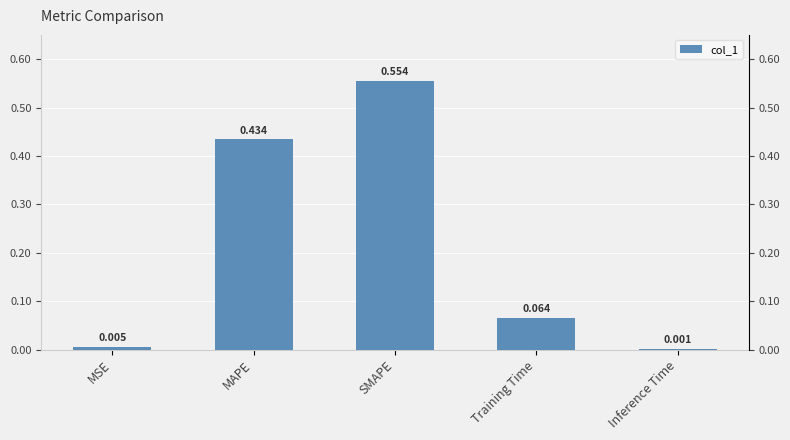

What is the difference between the values at Inference Time and Training Time?

0.1